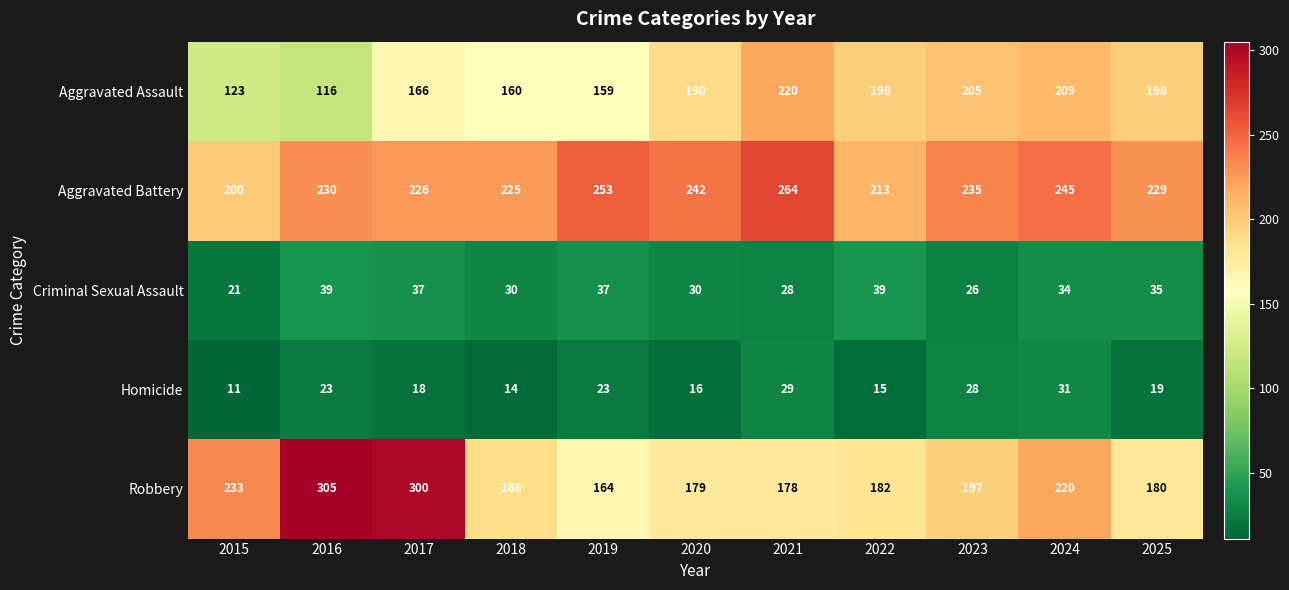

What is the total value across all series at 2019?

636